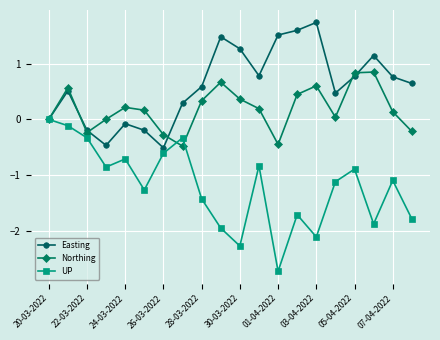

How many lines are shown in the chart?

3